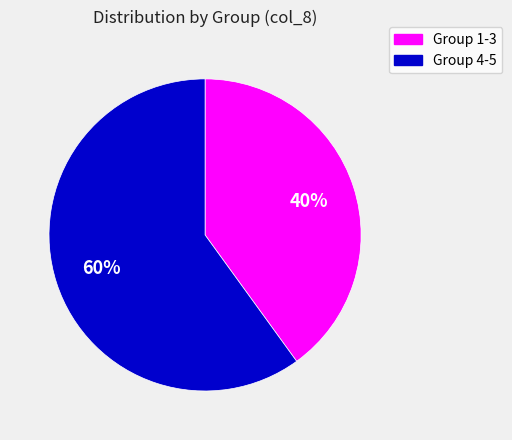

How many segments does this pie chart have?

2